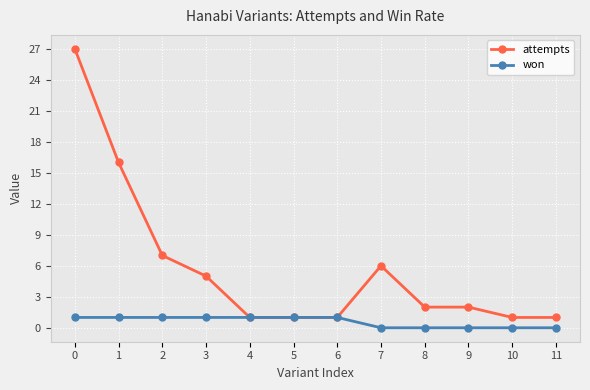

True or false: attempts has more than 0 points higher than both neighbors.

True